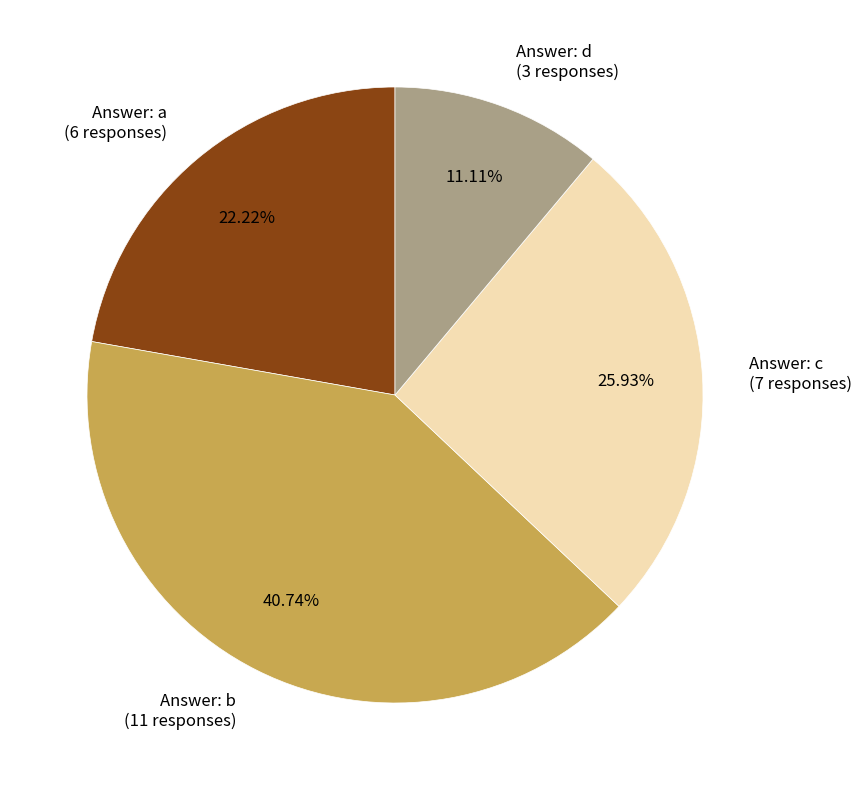

Is there any slice that represents more than half of the pie?

No